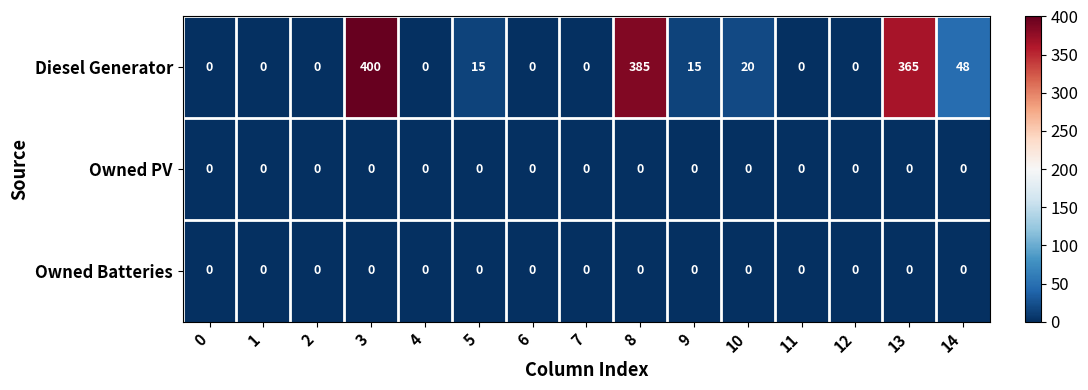

How many data points does each series have?

15